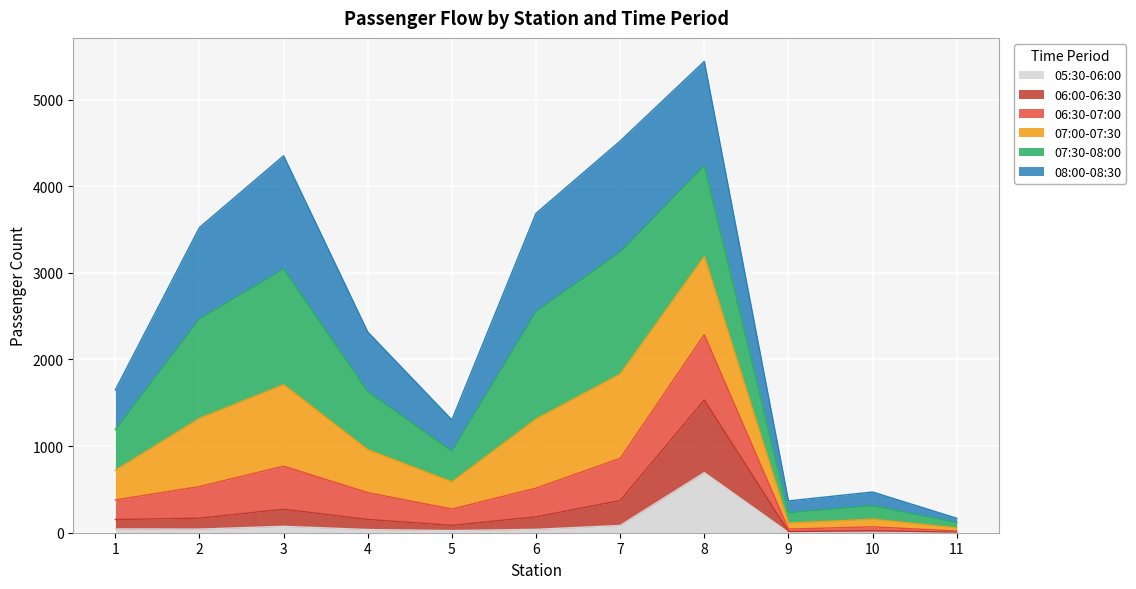

The value of 06:30-07:00 at 5 is 372. True or false?

False